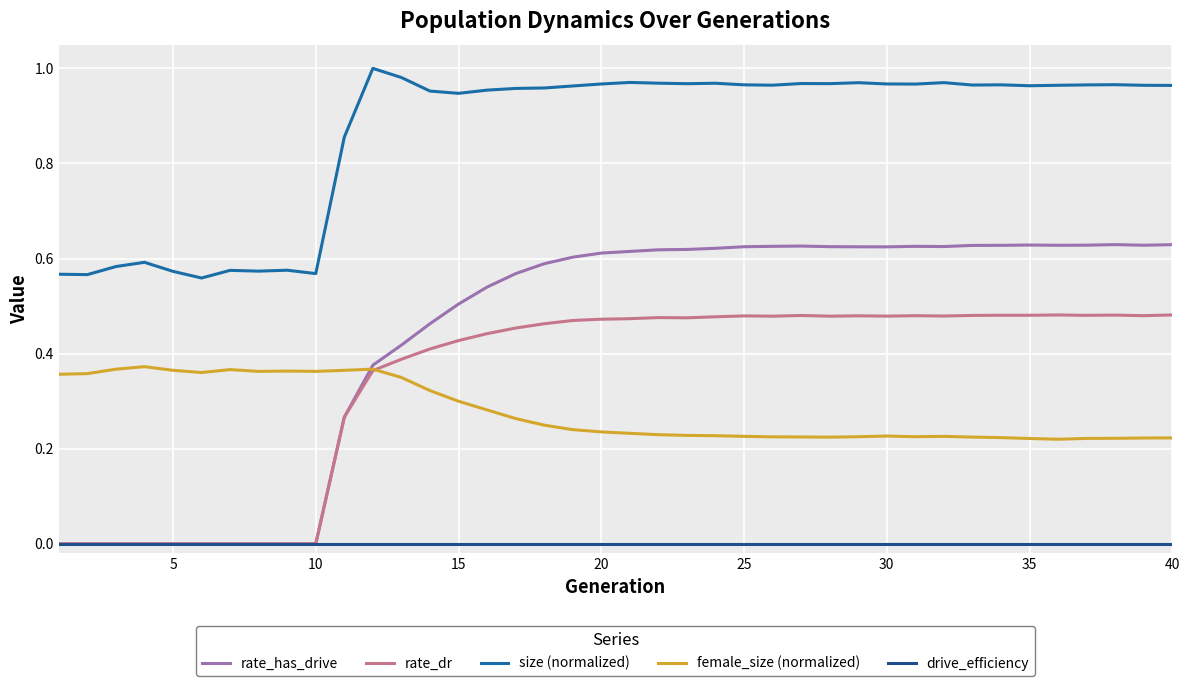

Which series has the widest spread of values?

rate_has_drive